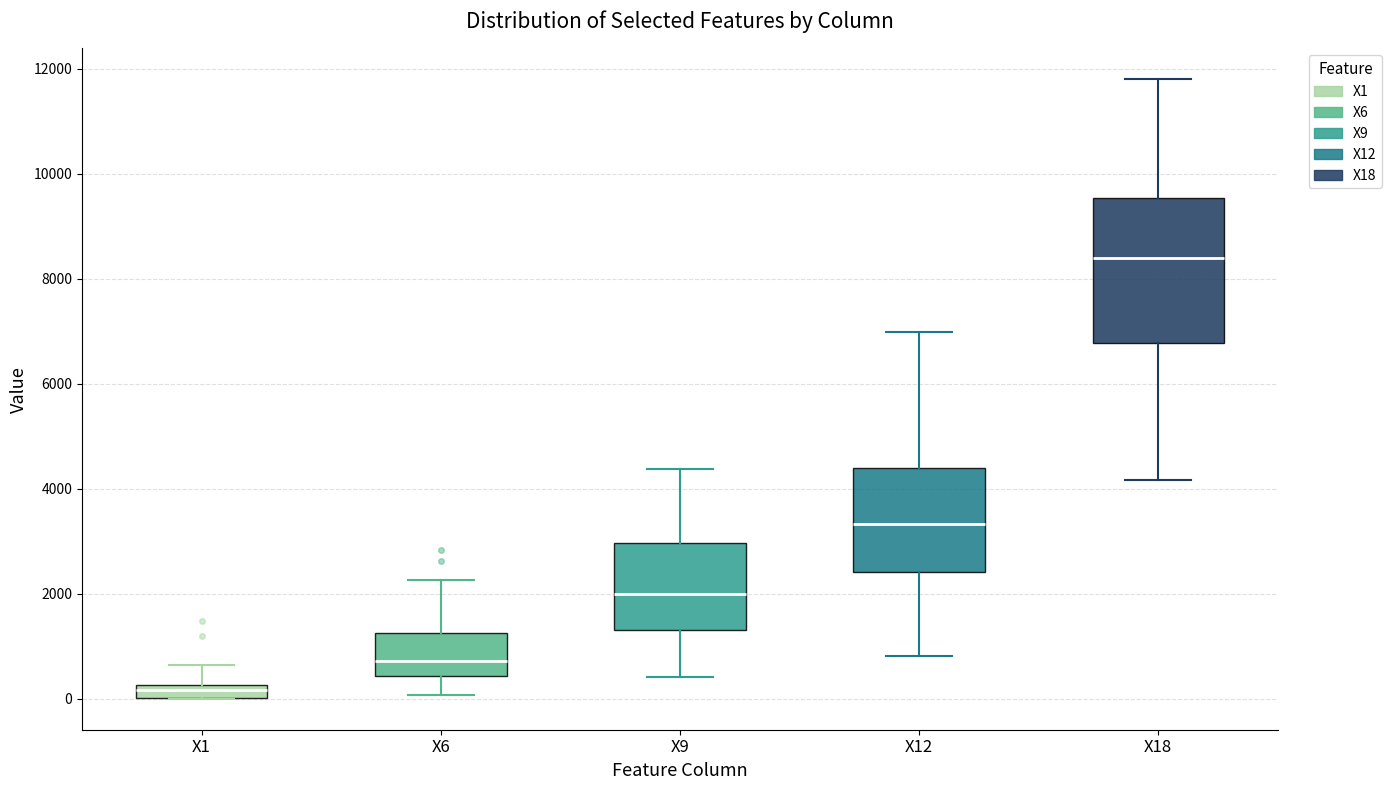

Which box's median line is the lowest?

X1